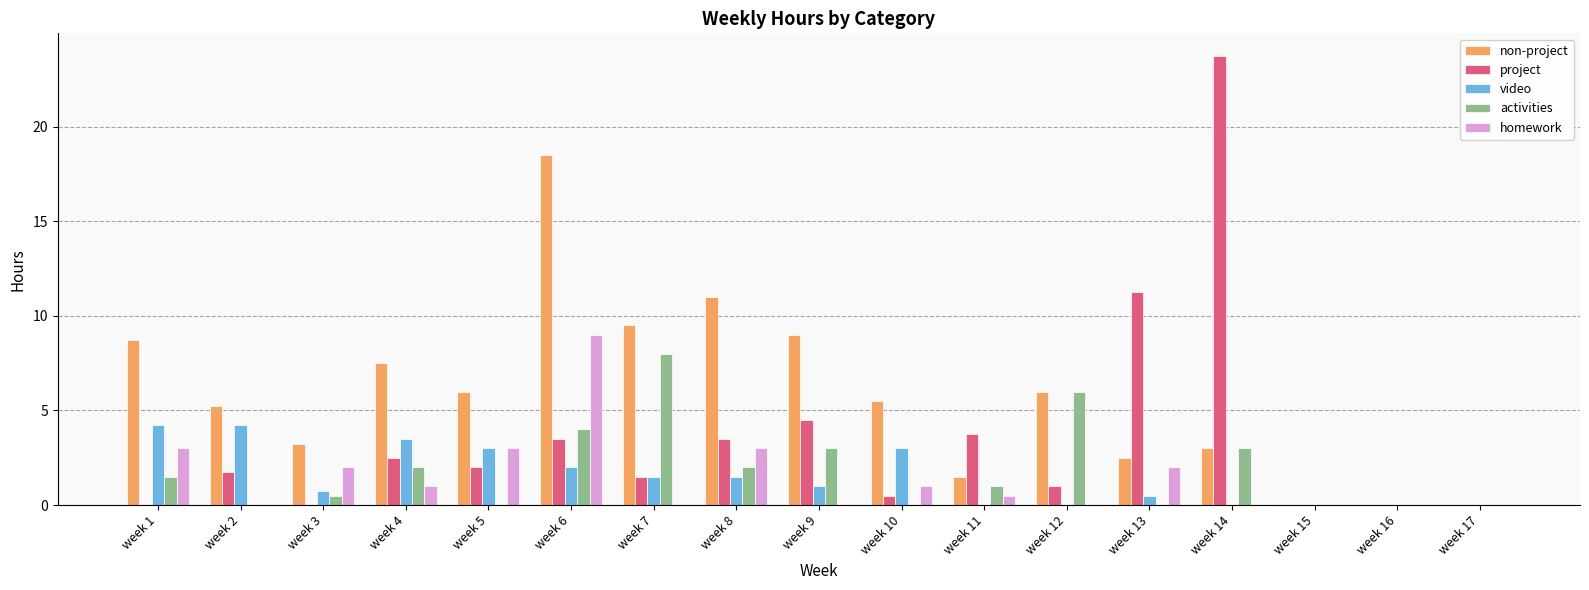

Is the value of project at week 1 greater than the value of activities at week 4?

No